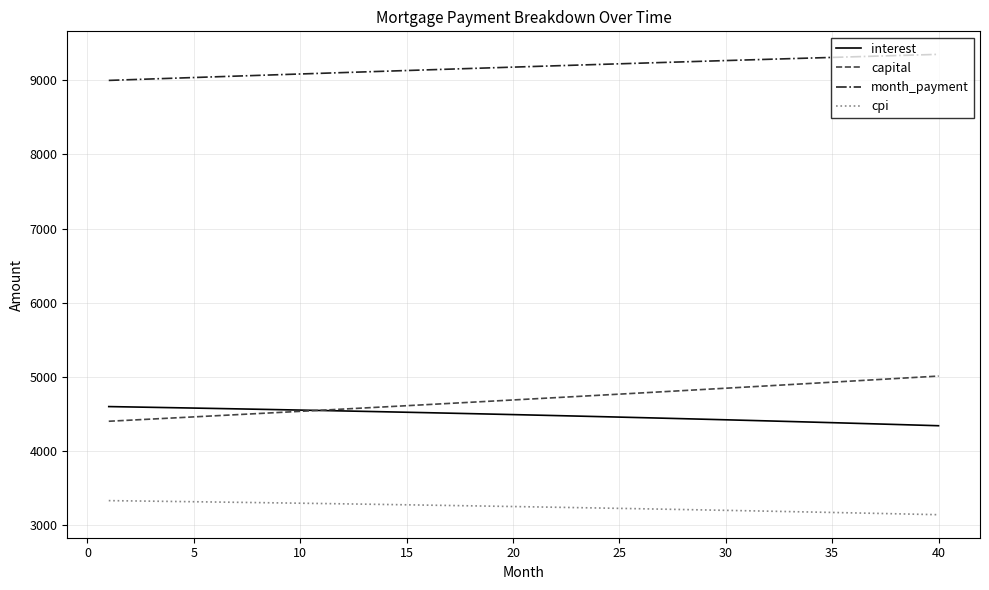

What is the greatest value displayed?

9350.7